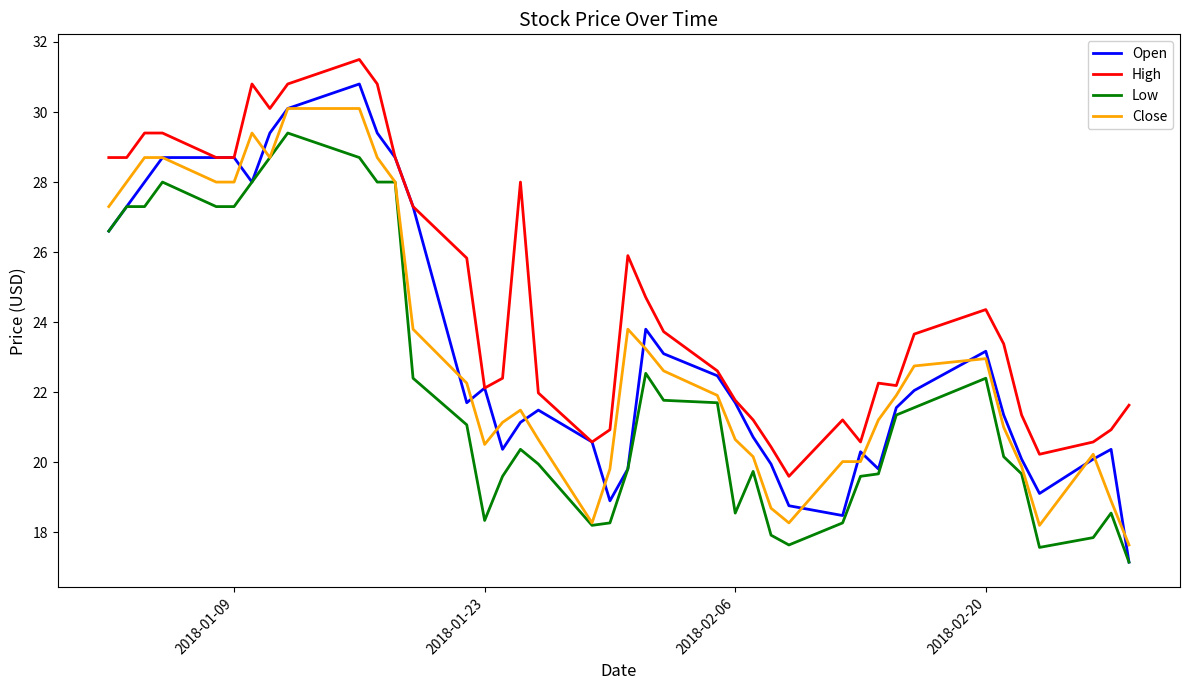

List the series in order of their peak value, highest first.

High, Open, Close, Low